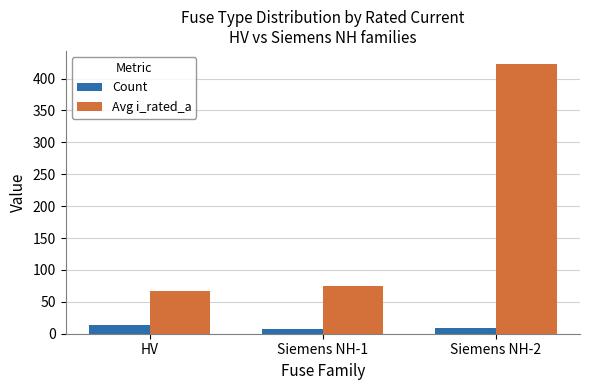

Which series has the widest spread of values?

Avg i_rated_a